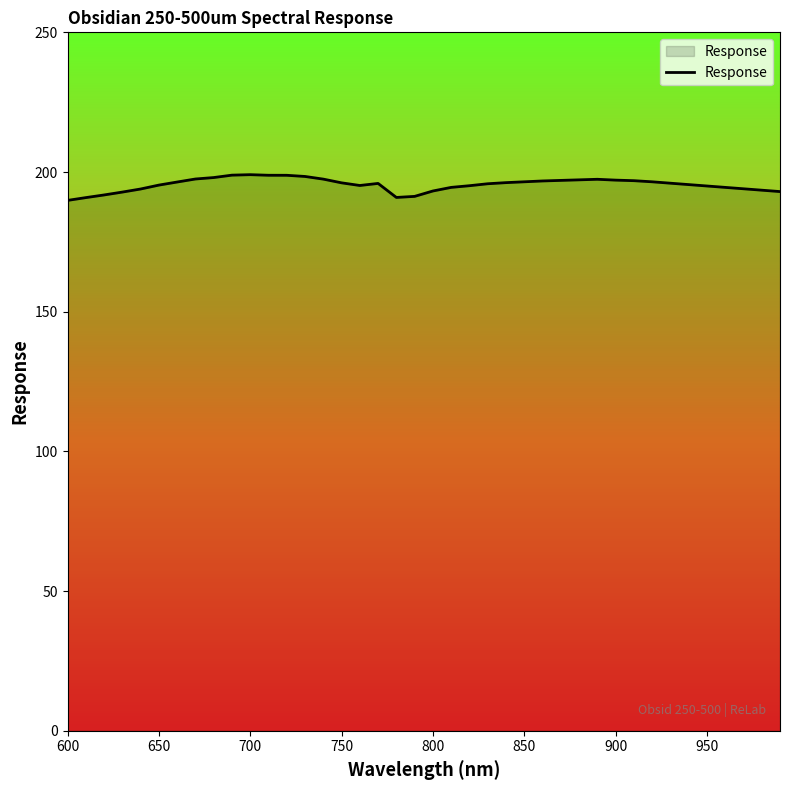

What is the average value?

195.5